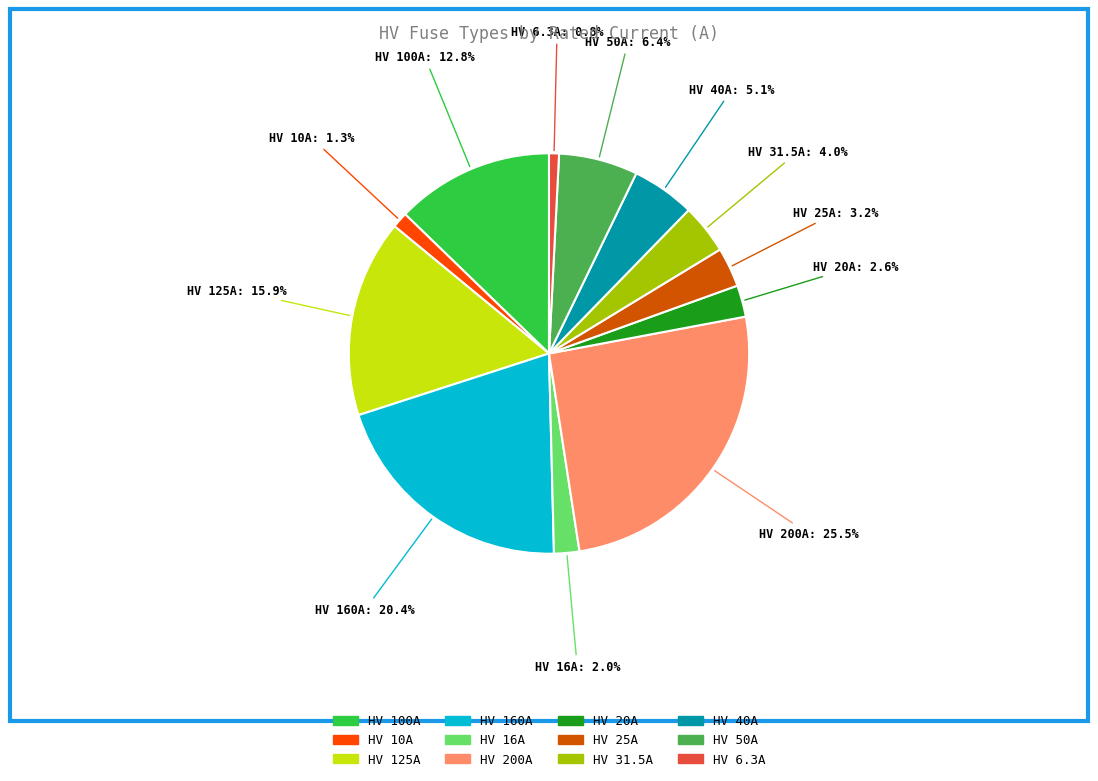

To the nearest percent, what is the combined percentage of HV 160A and HV 16A?

22%